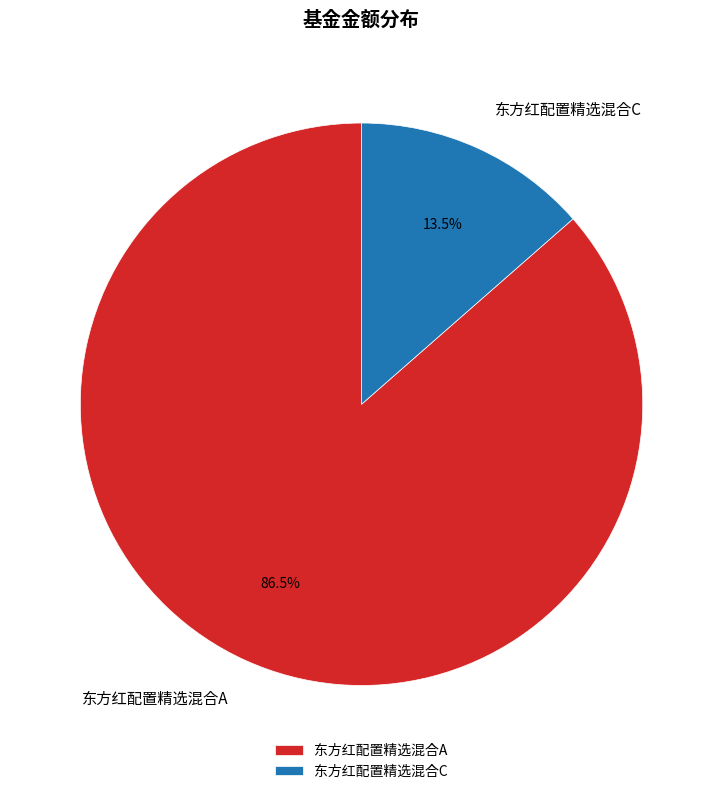

Count the number of slices in the pie.

2